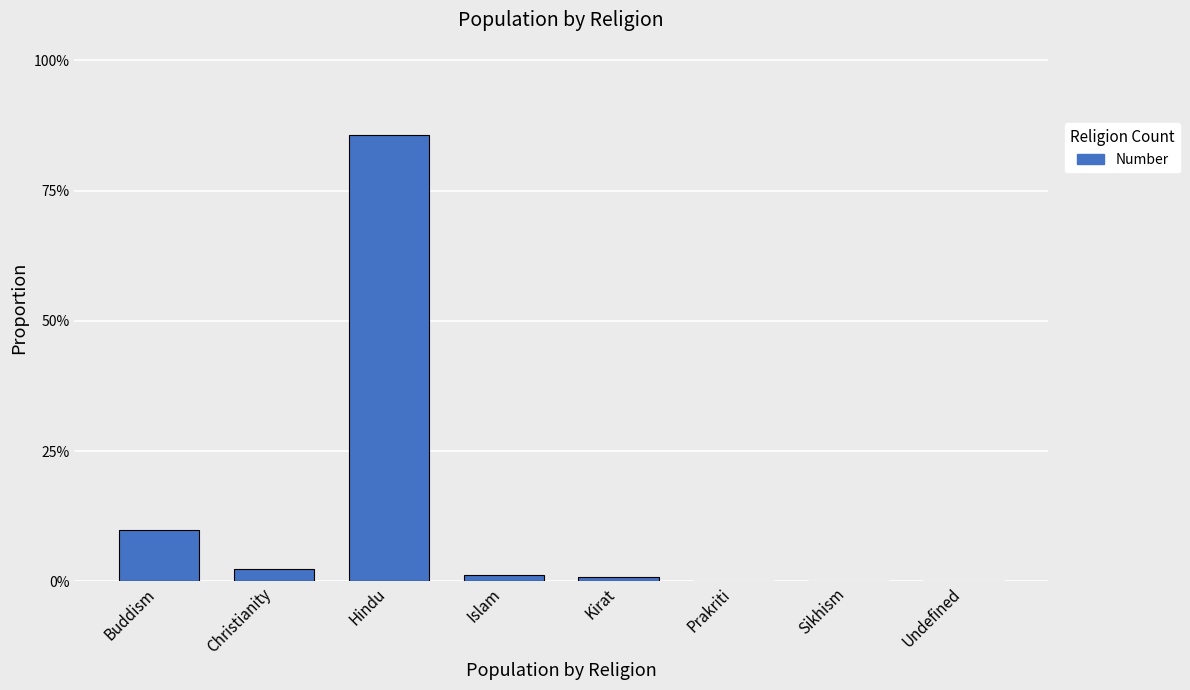

Are the bars horizontal?

No